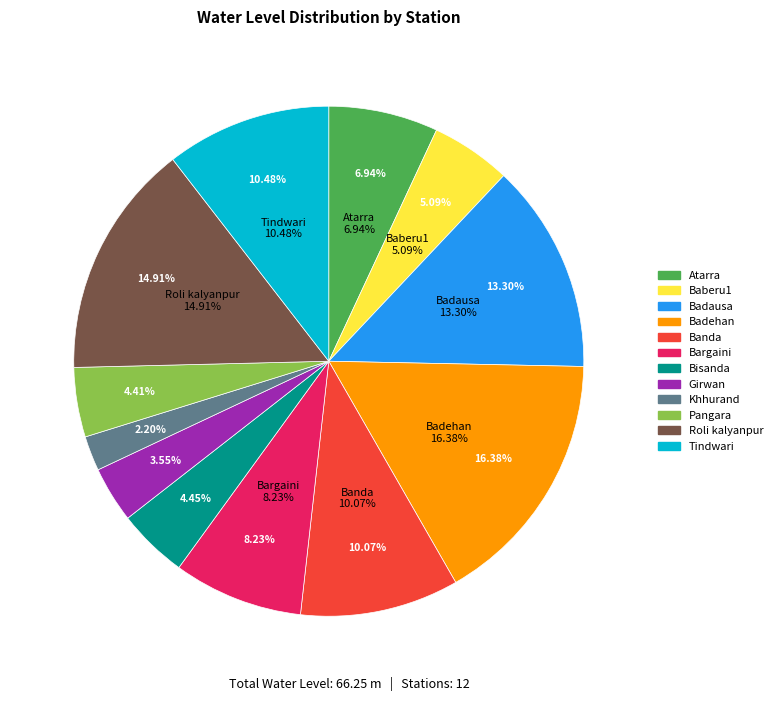

Combined, do Bisanda and Roli kalyanpur account for over 50%?

No